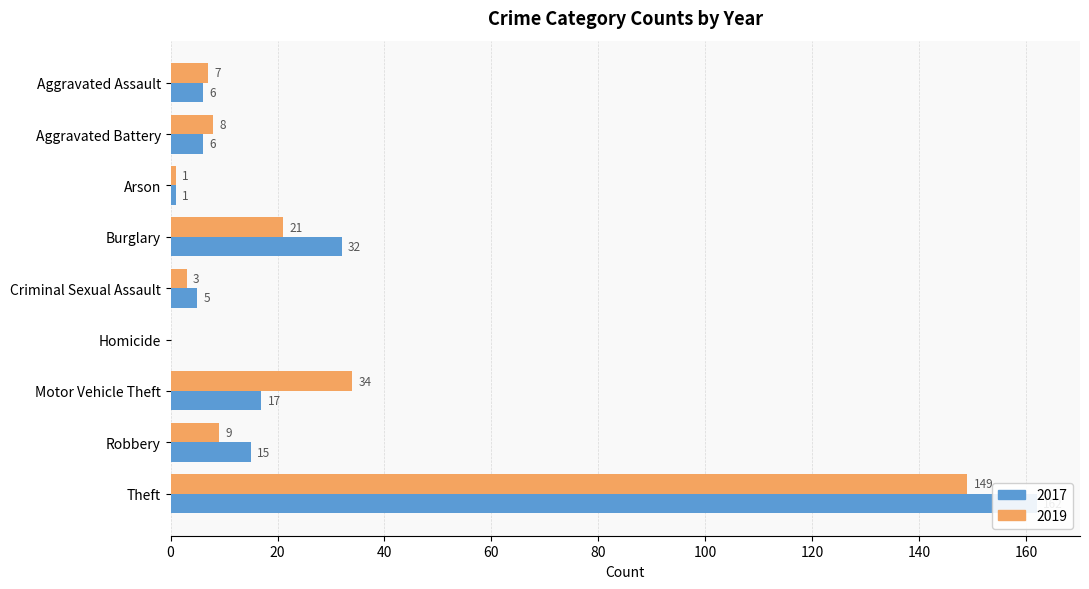

The 2017 series shows 15 at Robbery. True or false?

True